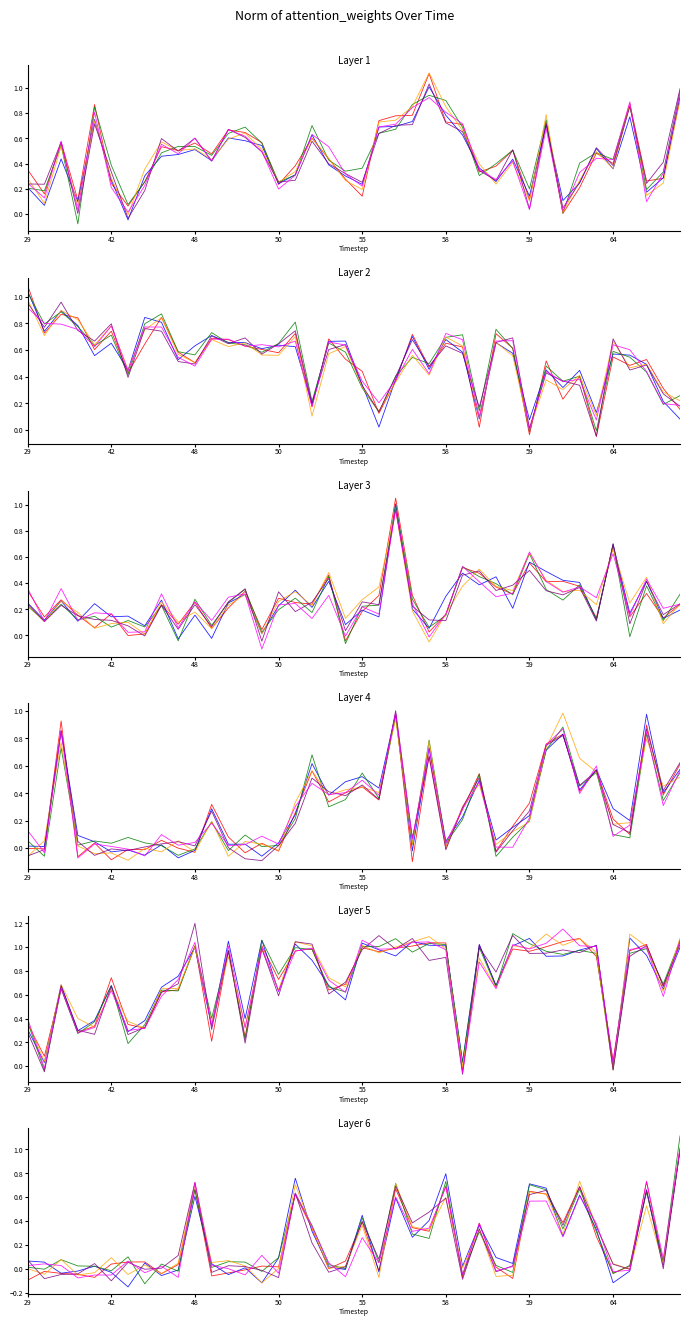

What is the sum of all head_1 values?

8.7